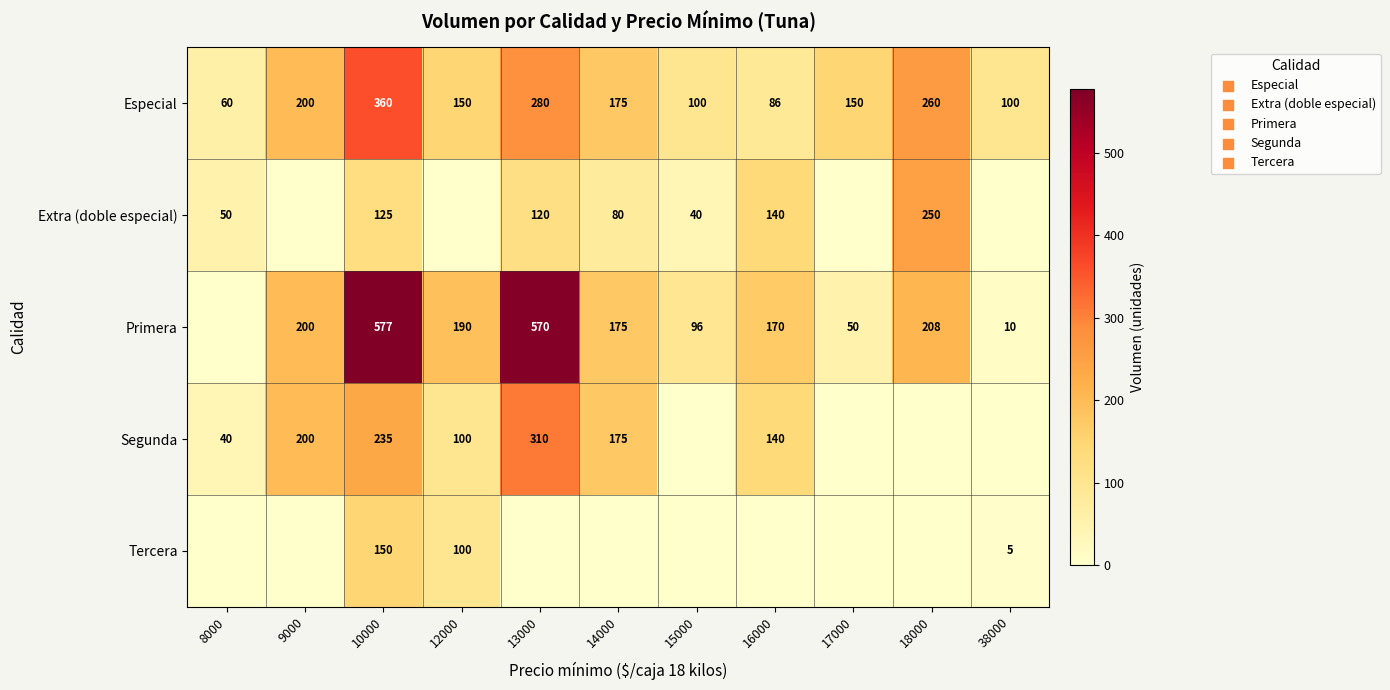

The value of Primera at 18000 is 118. True or false?

False